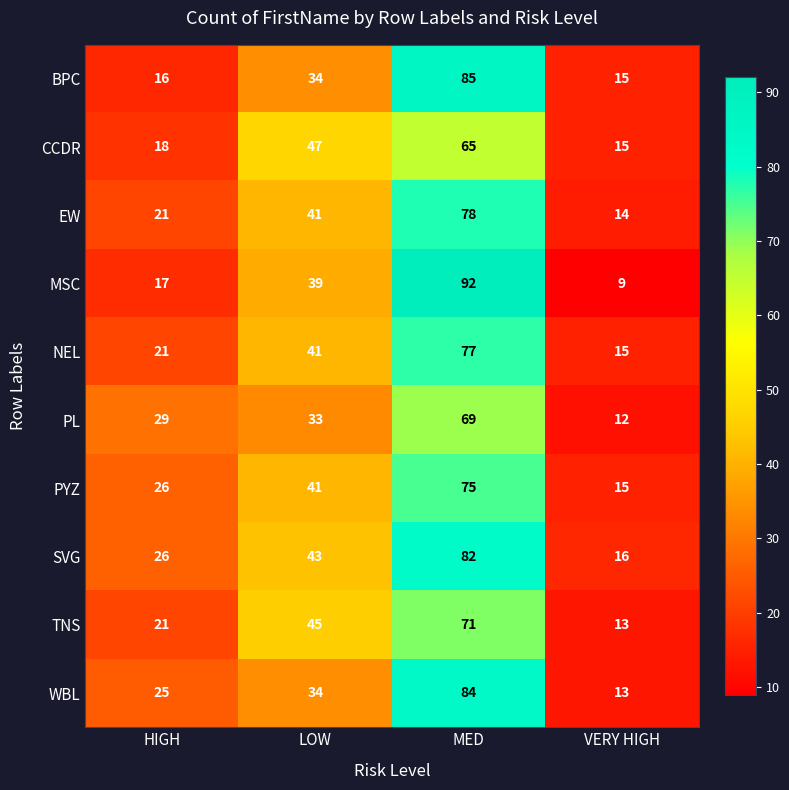

What is the difference between the maximum and minimum values in the SVG series?

66